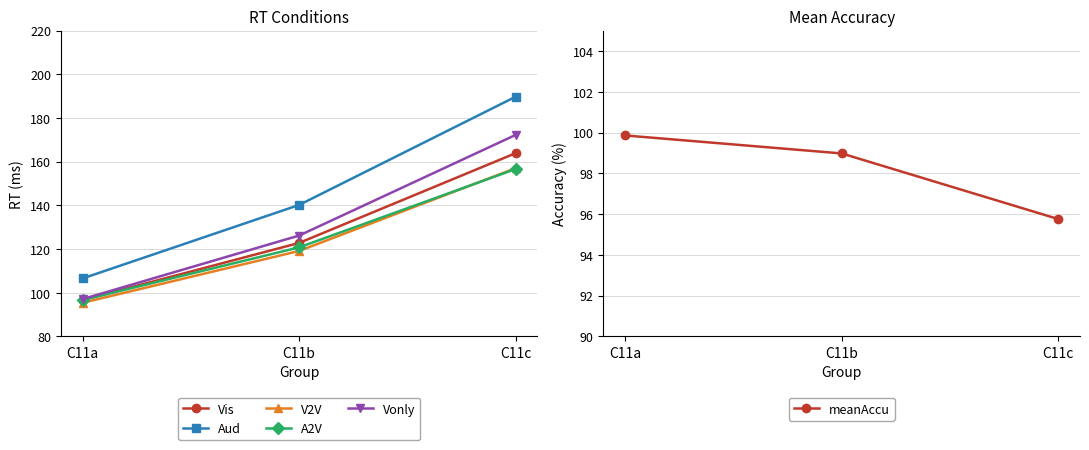

At which category is the sum across all series the highest?

C11c